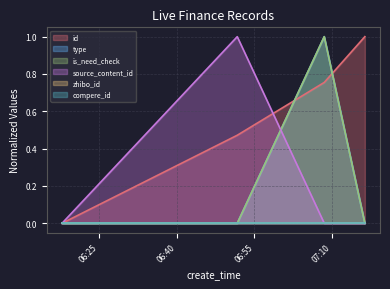

How many values in type are above zero?

1